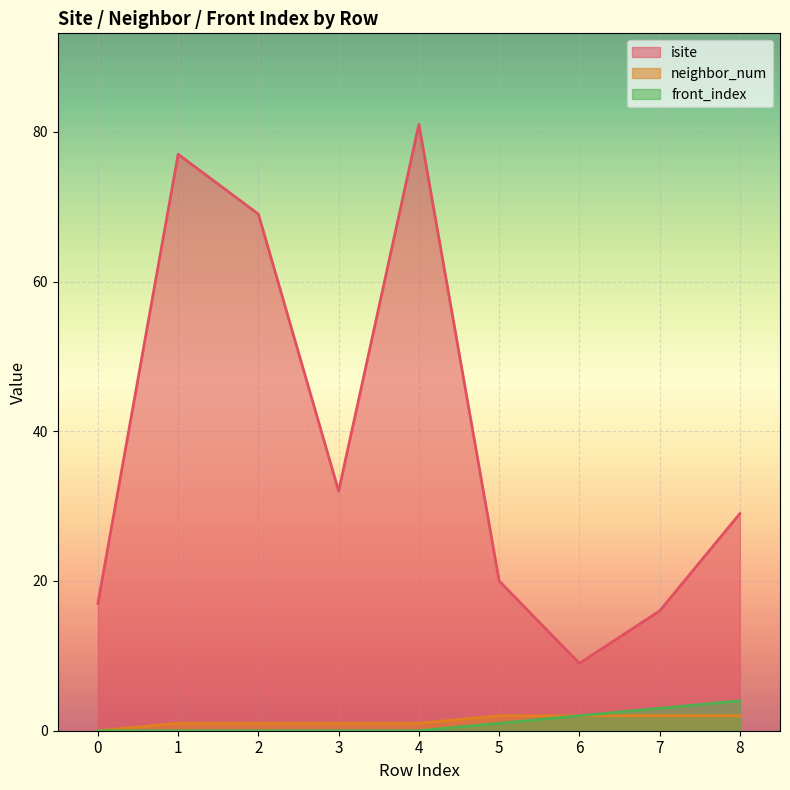

True or false: neighbor_num has a value of 0 at 0.

True